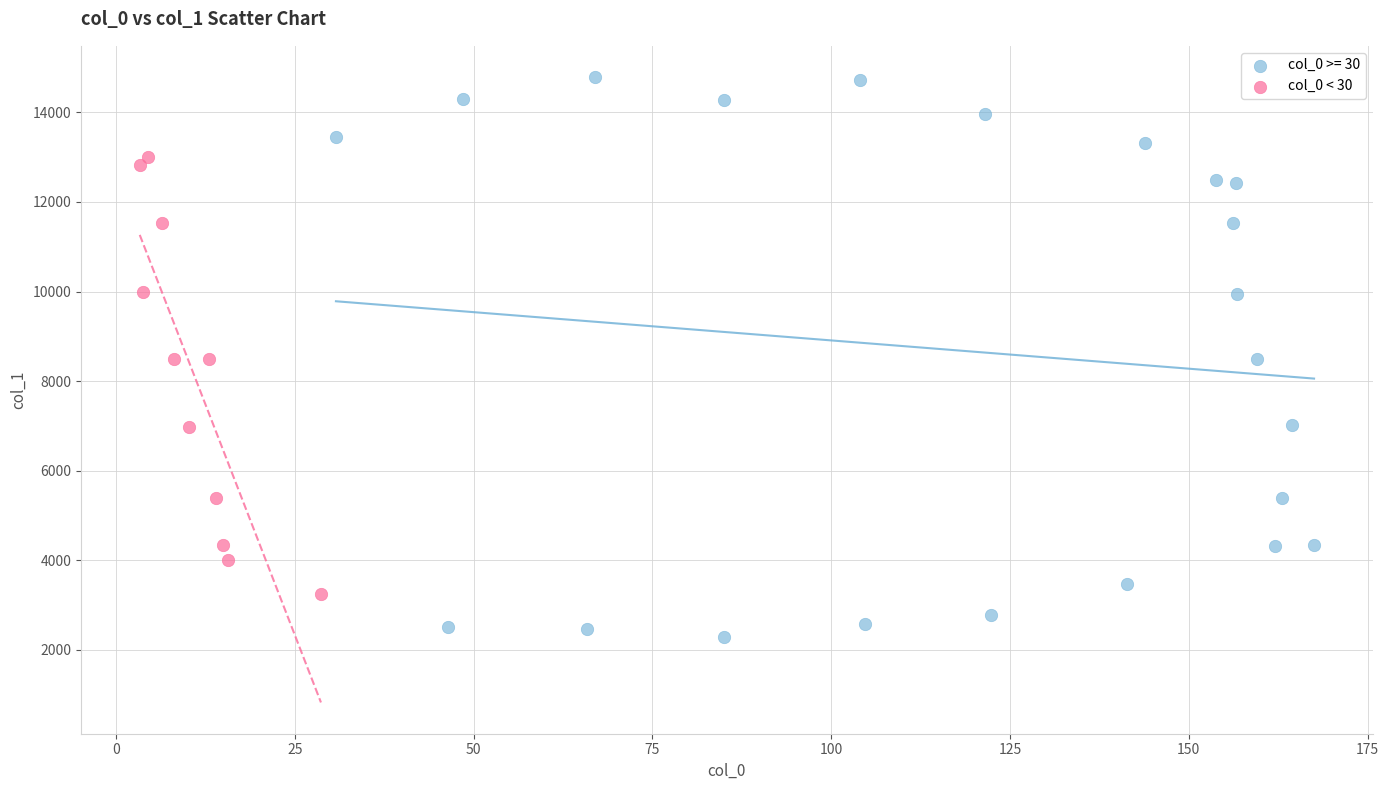

Which series has the largest Y range (max minus min)?

col_0 >= 30